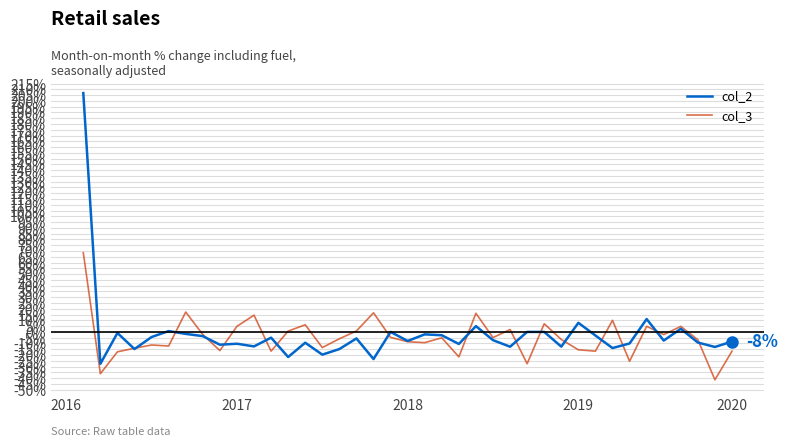

How many values in col_3 are below zero?

25